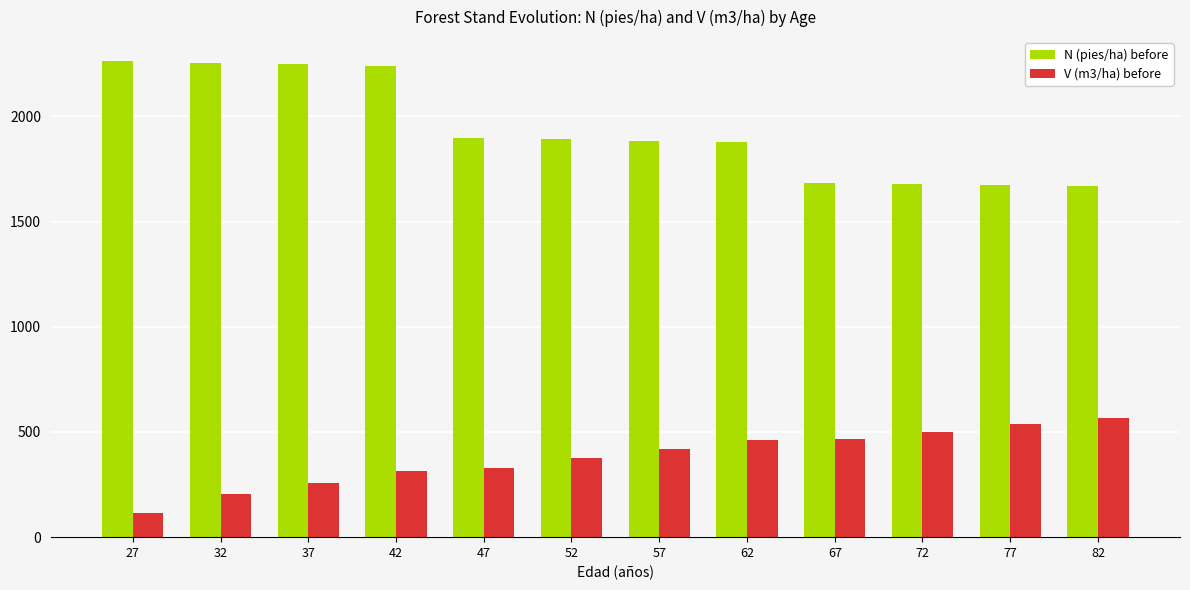

Count the number of data series in this chart.

2